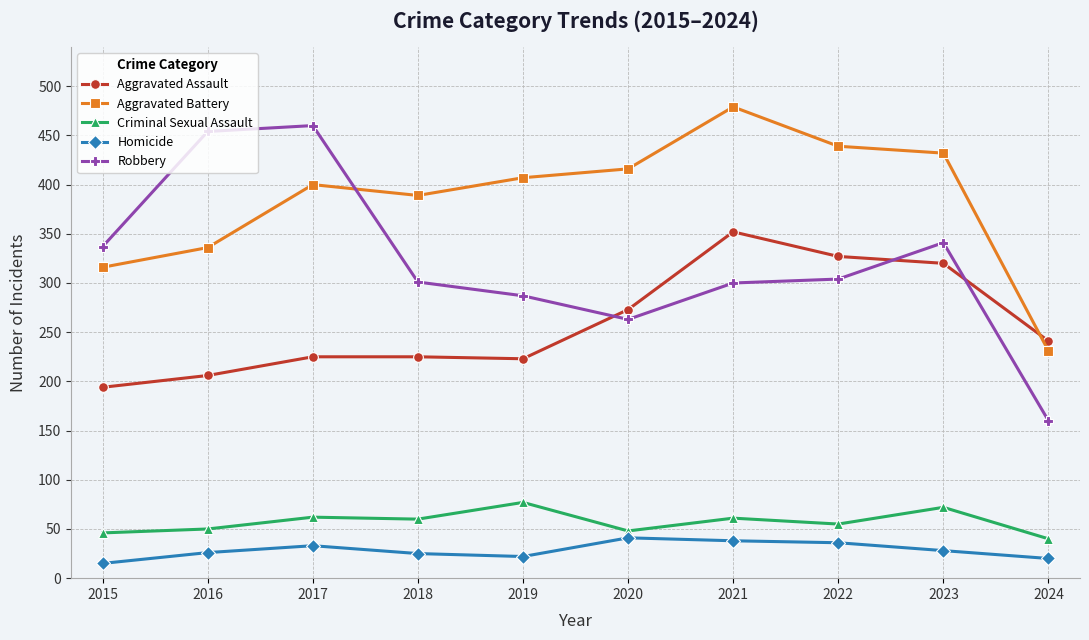

Does the chart have visible grid lines?

Yes